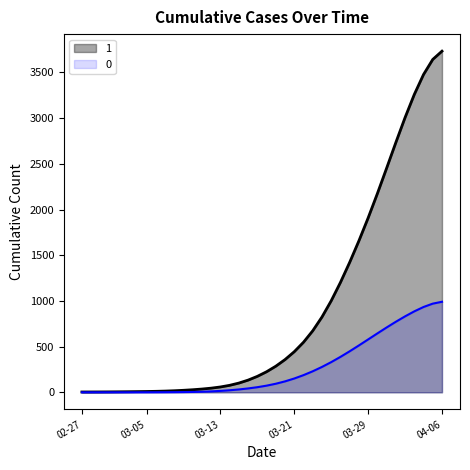

What is the label of the 13th point from the right?

2020-03-25